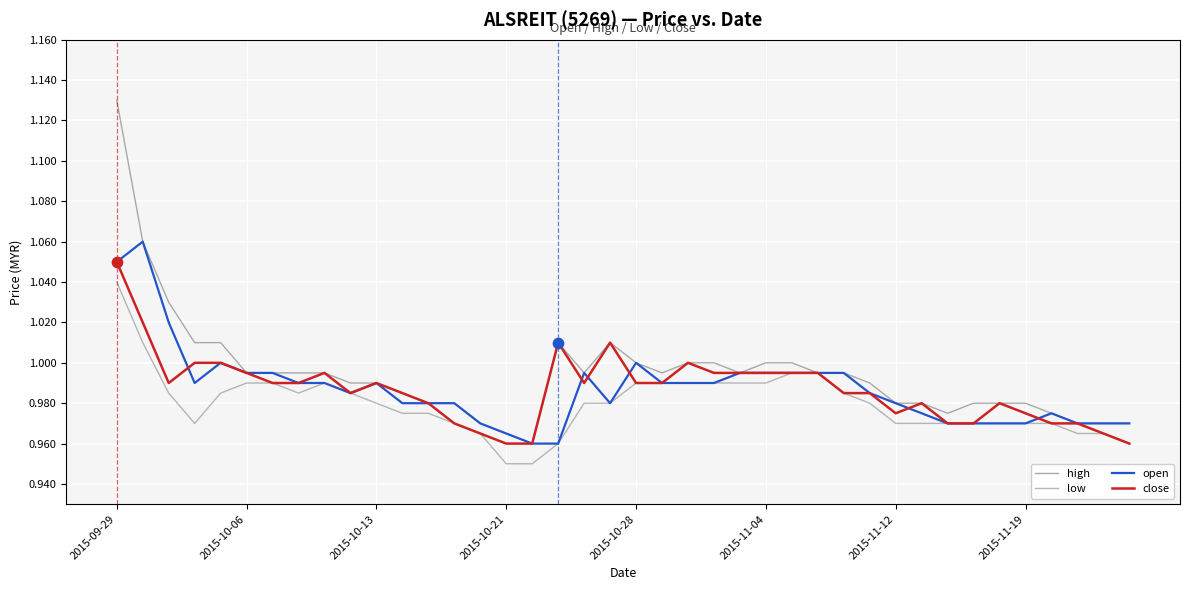

How many lines are shown in the chart?

4